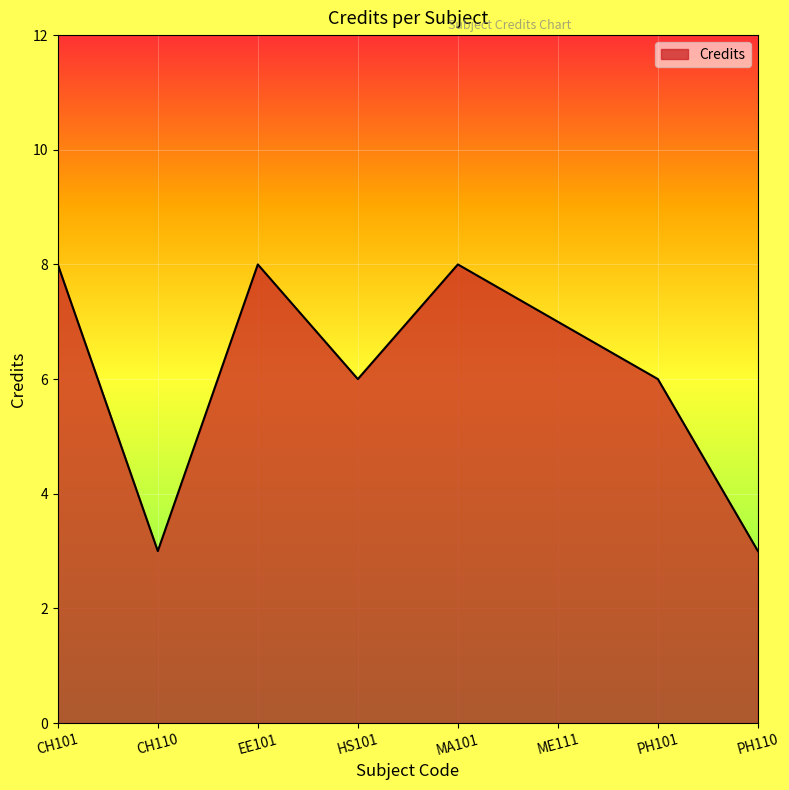

What position from the right is CH101?

8